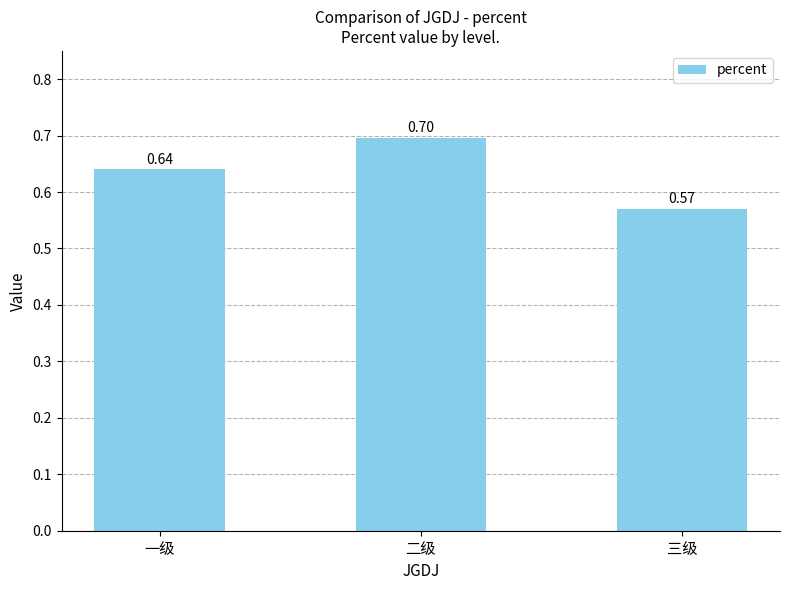

What is the label of the 3rd bar from the right?

一级